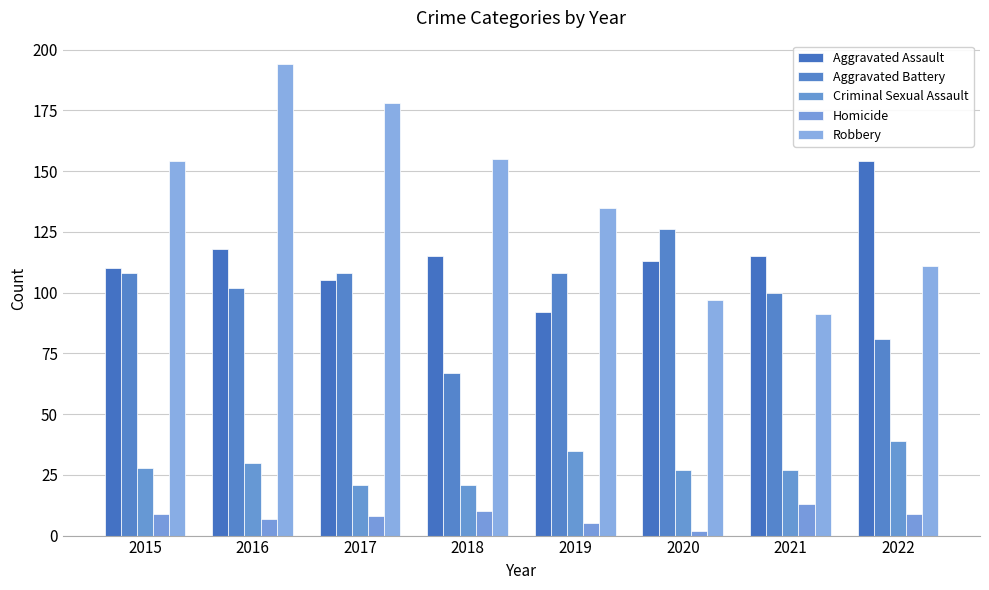

Which series has the widest spread of values?

Robbery